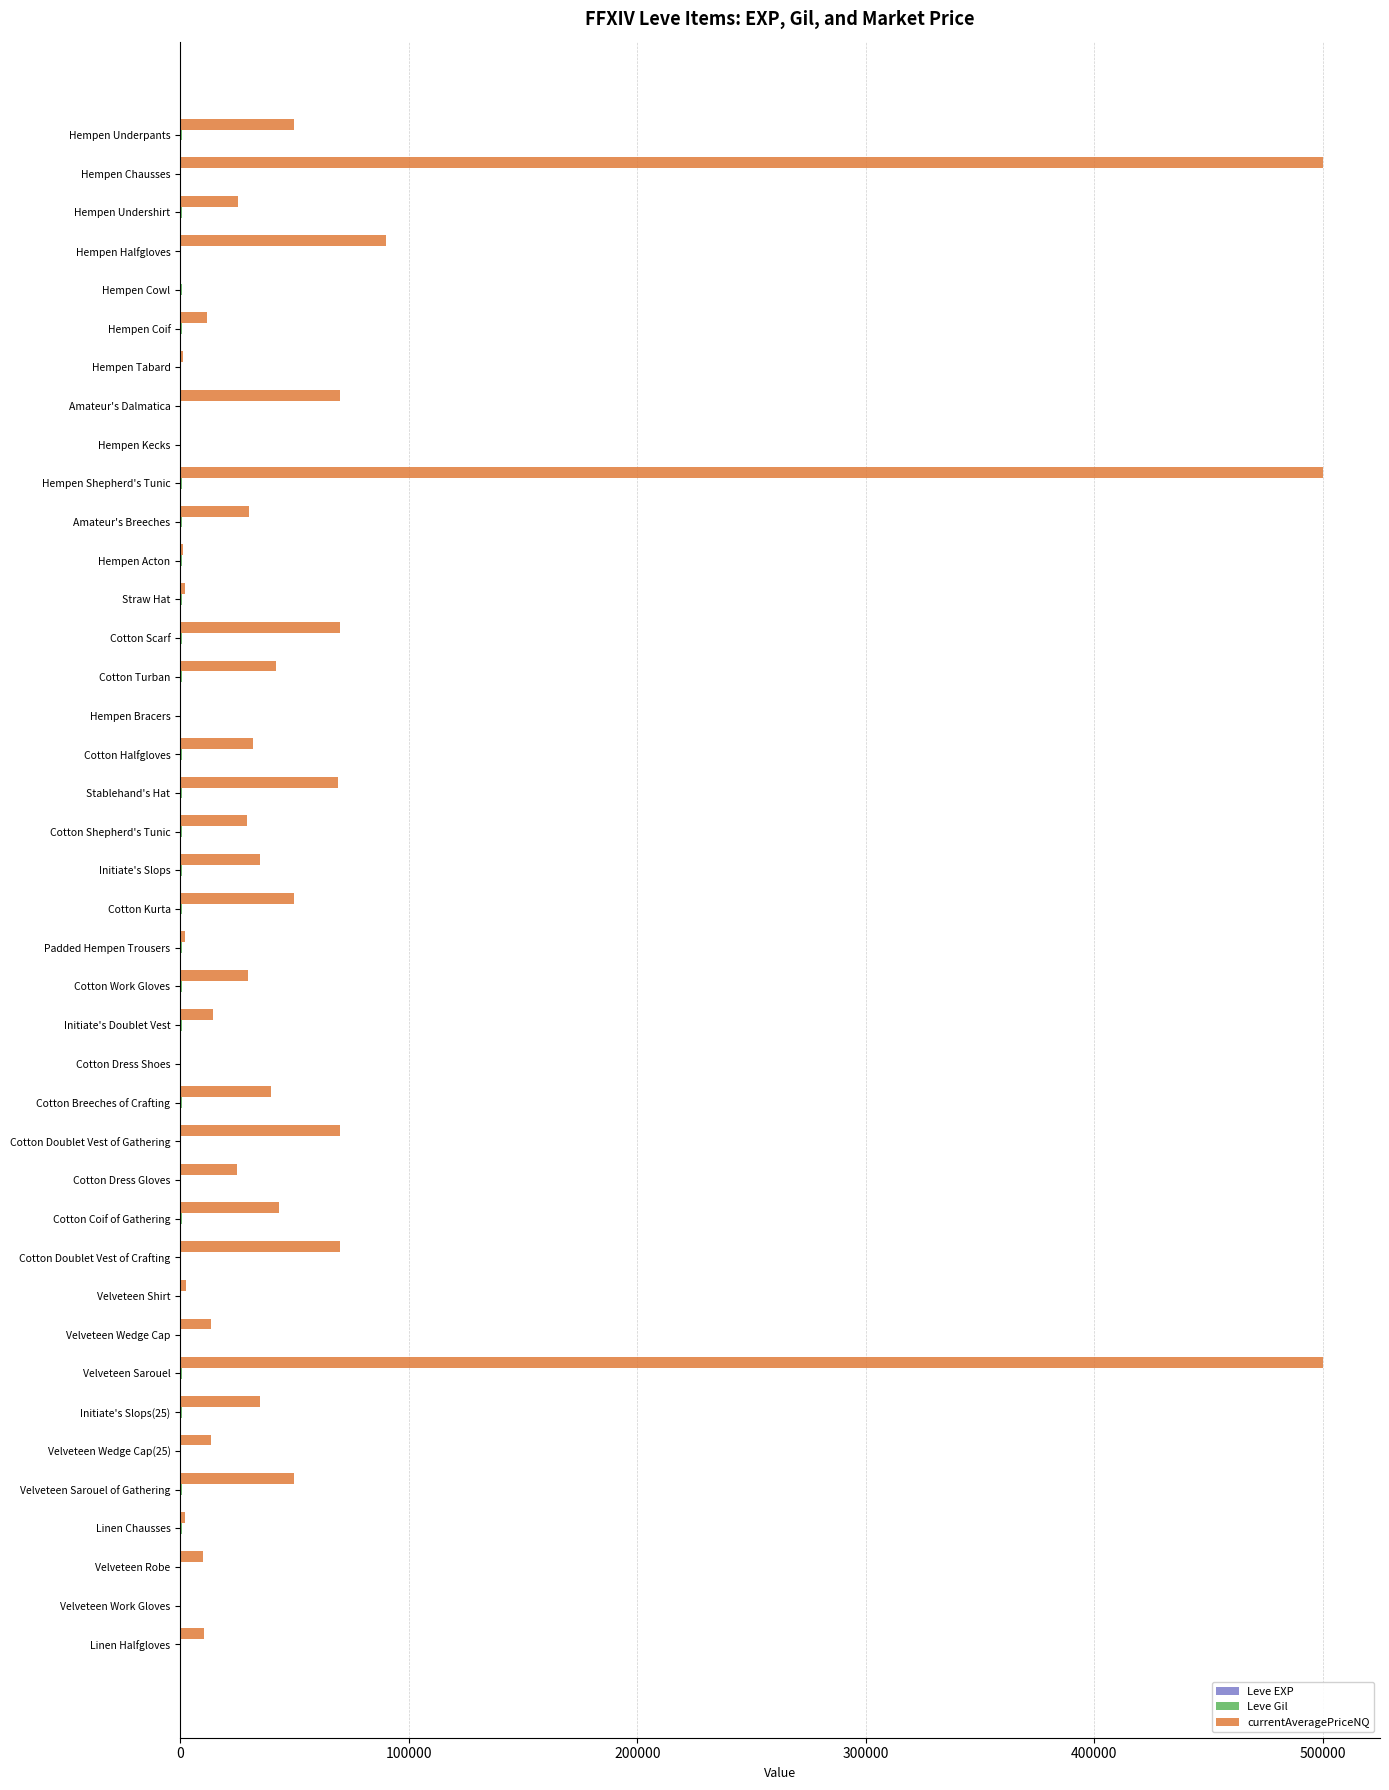

List the series in order of their peak value, highest first.

currentAveragePriceNQ, Leve Gil, Leve EXP